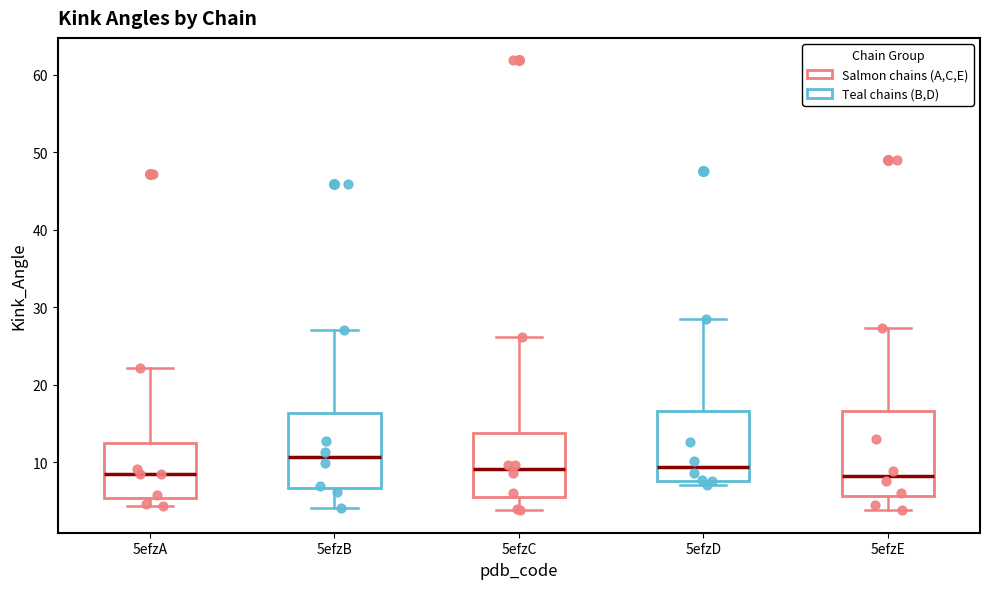

Where is the lower edge of the box for 5efzC on the y-axis? The values are not printed on the chart, so give them approximately, as read against the axis.

6